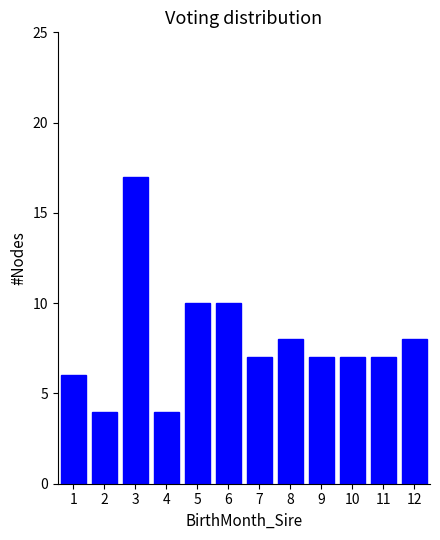

Reading left to right, list all the values displayed in this chart.

6	4	17	4	10	10	7	8	7	7	7	8